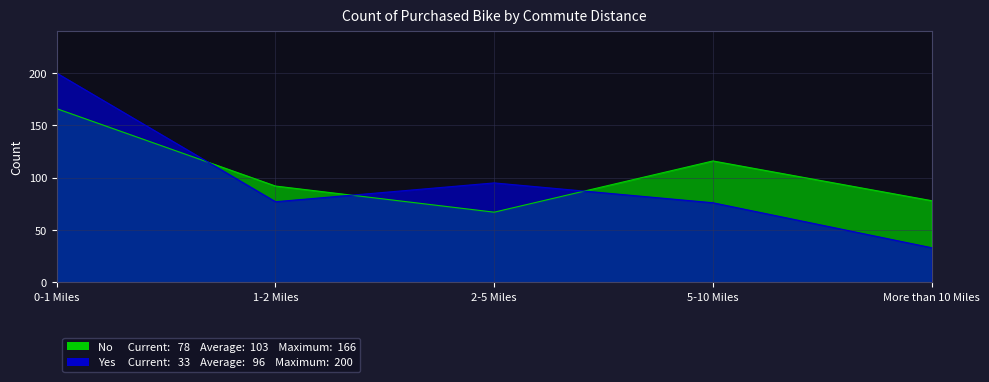

Where is Yes nearest to the value 116?

2-5 Miles